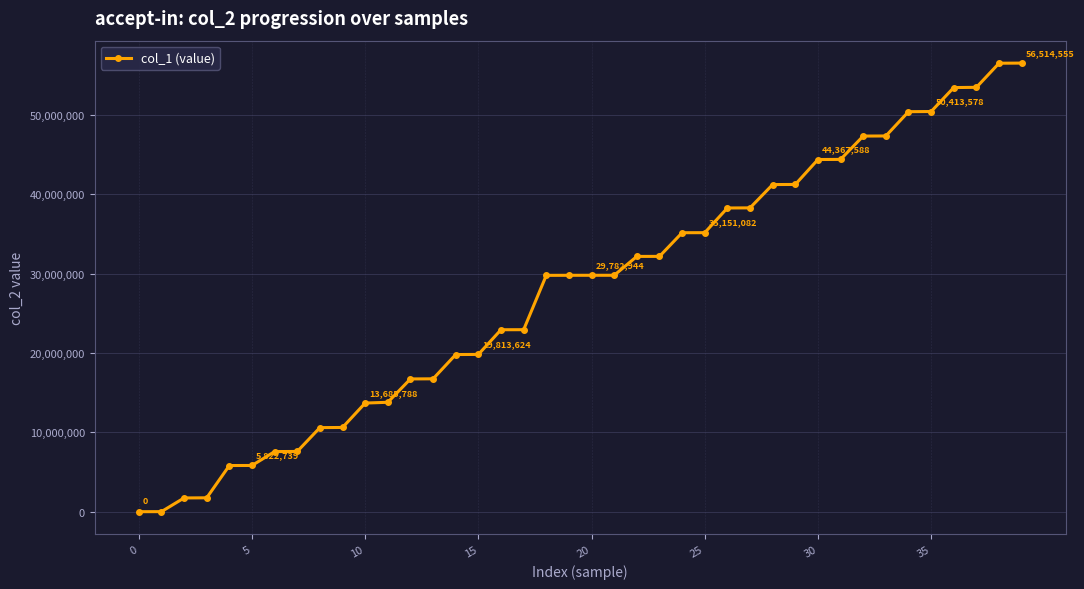

Is this an area chart (filled region under the line)?

No